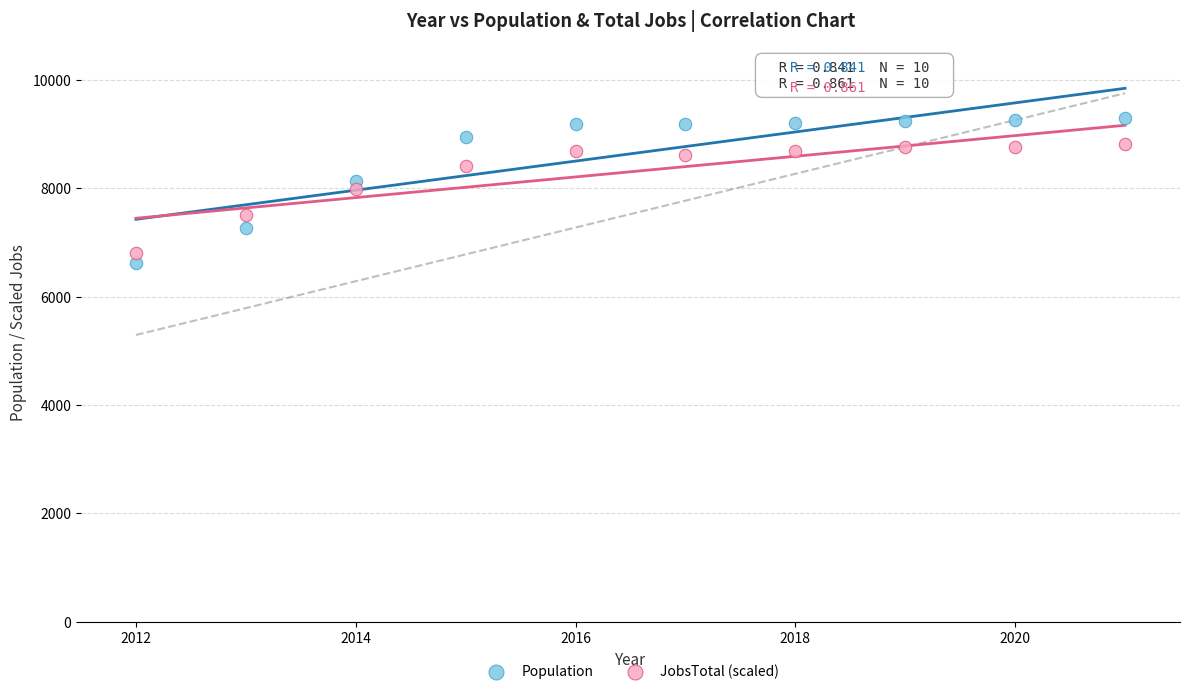

Across all data points, what is the range of Y values (max minus min)?

2676.0